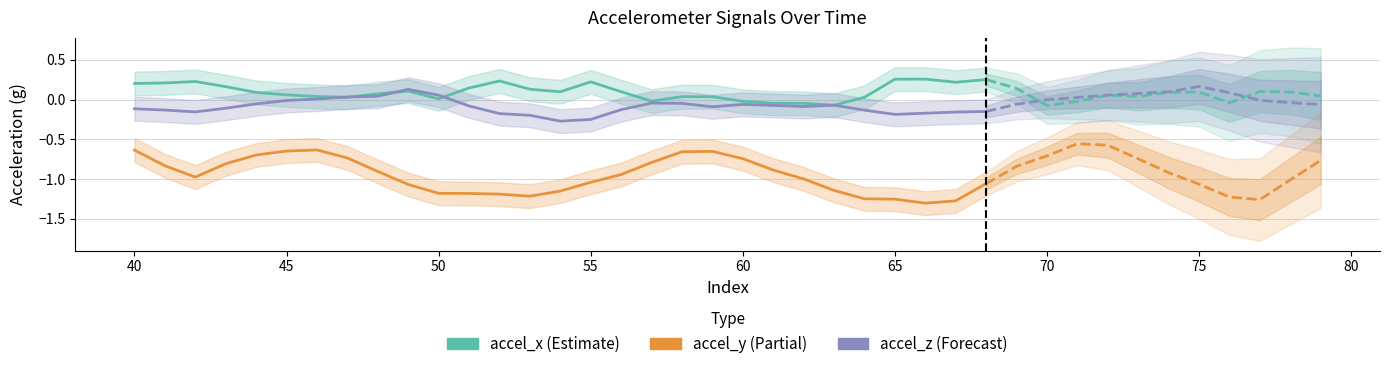

Which series has the largest total across all categories?

accel_x